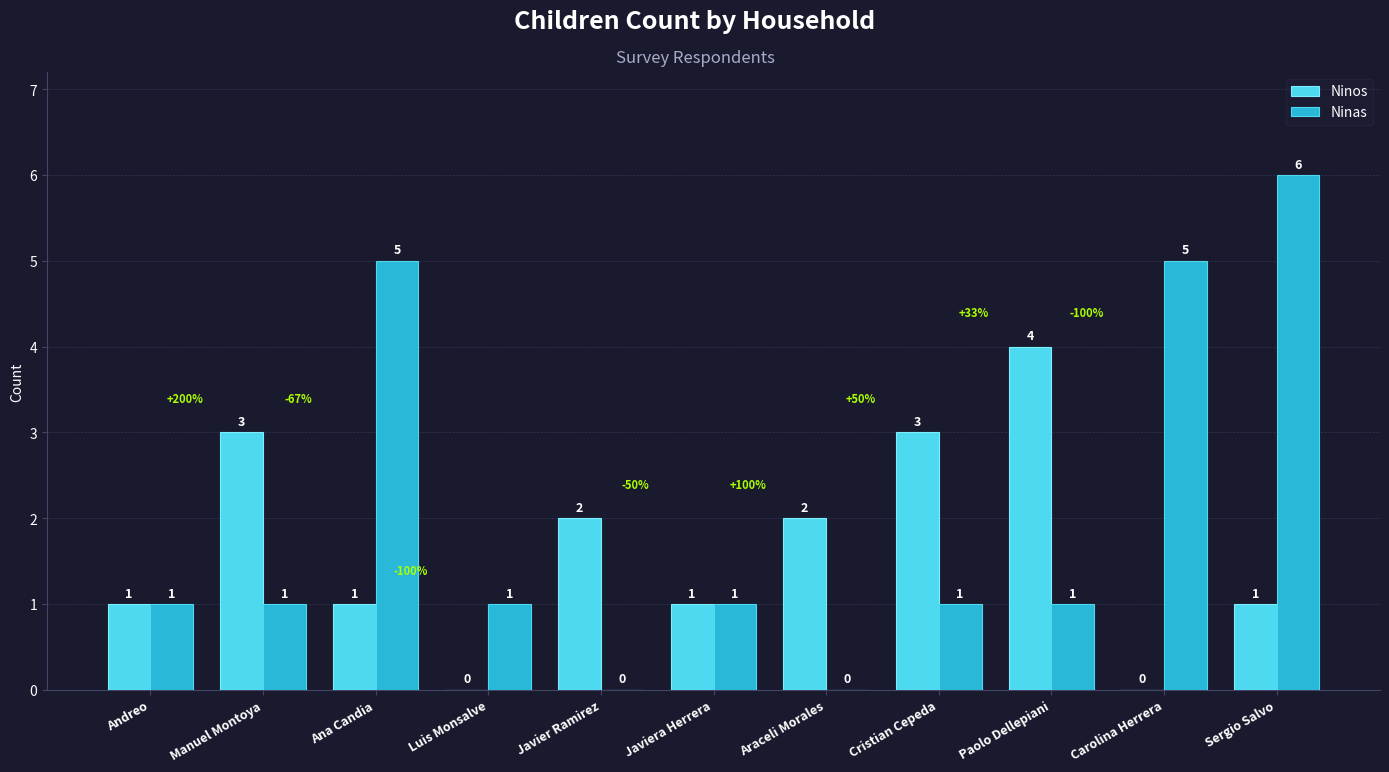

Is the value of Ninos at Paolo Dellepiani greater than the value of Ninas at Sergio Salvo?

No